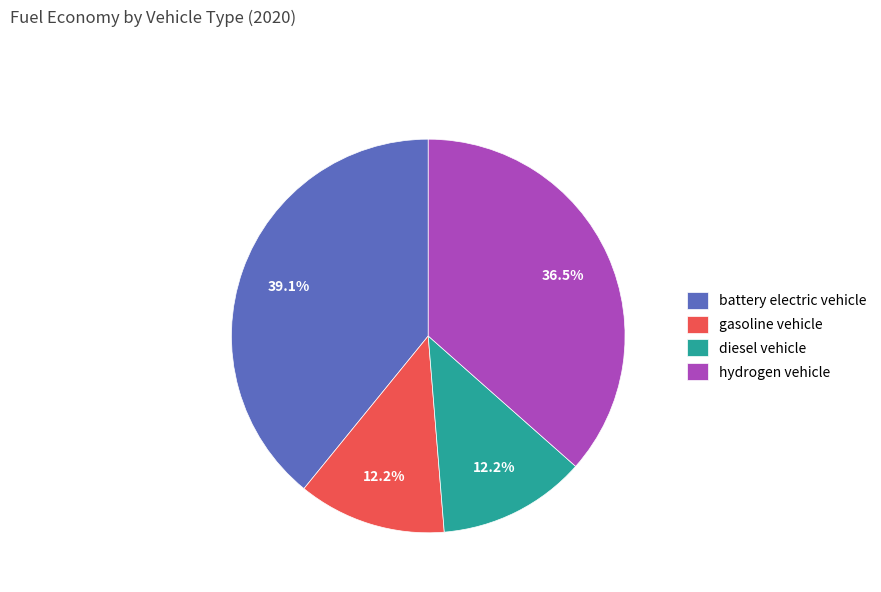

To the nearest percent, what is the difference between the diesel vehicle and battery electric vehicle slice percentages?

27%